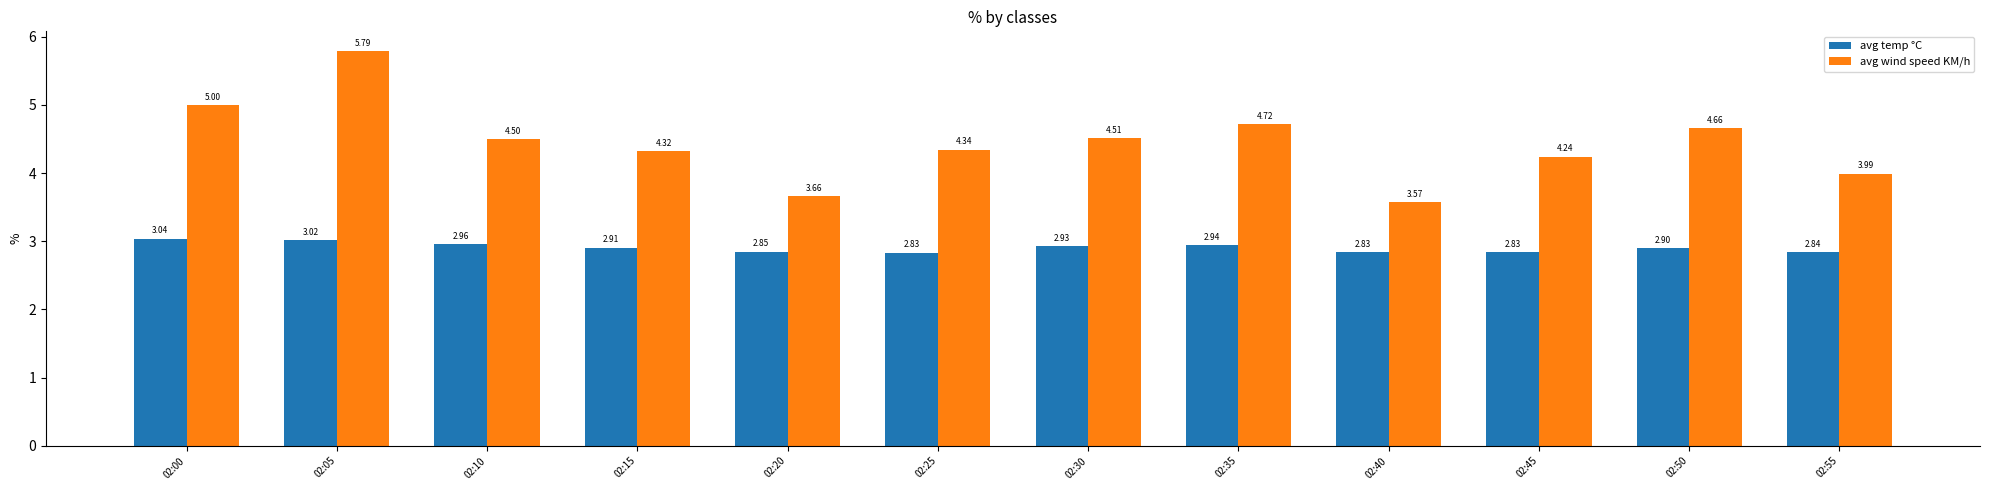

At which category is the sum across all series the highest?

02:05